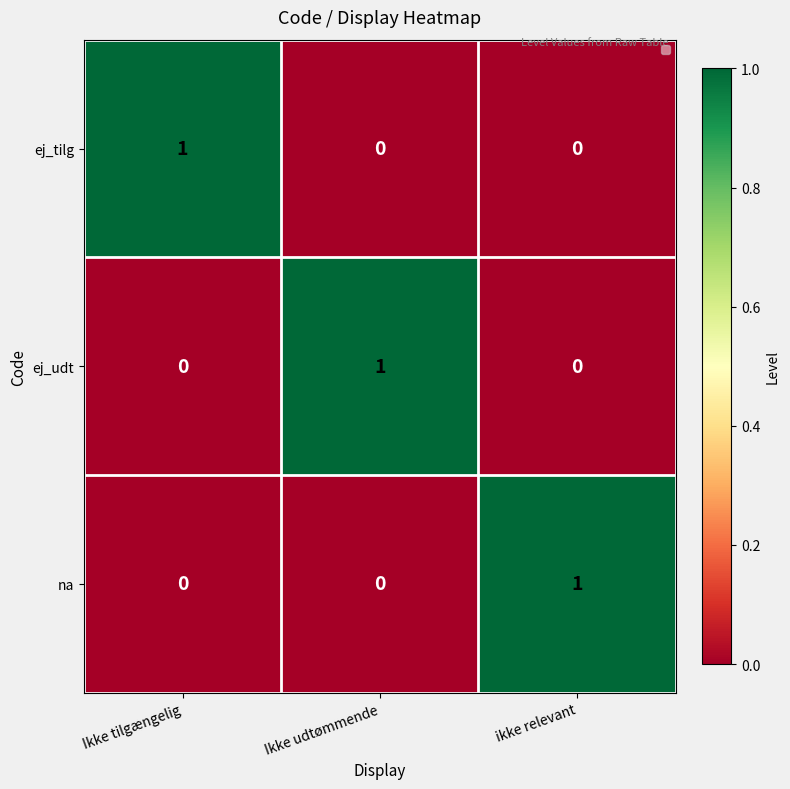

At how many categories does at least one series exceed 0?

3